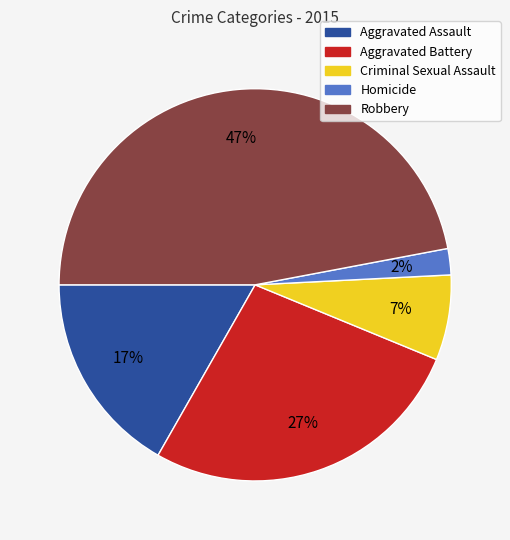

Which category has the biggest portion of the pie?

Robbery